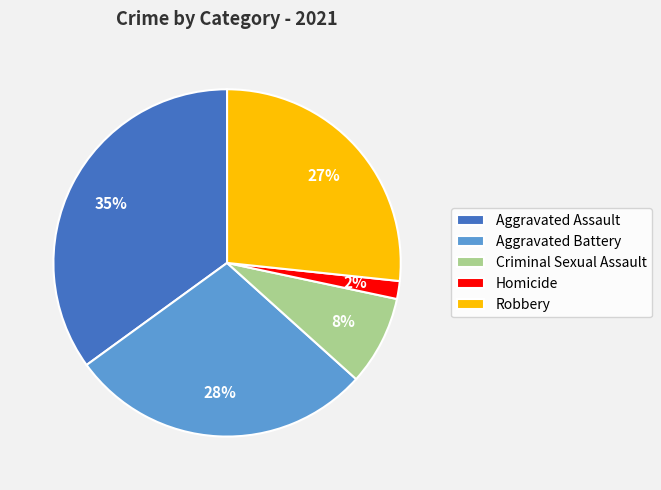

To the nearest percent, what percentage of the pie is Robbery?

27%